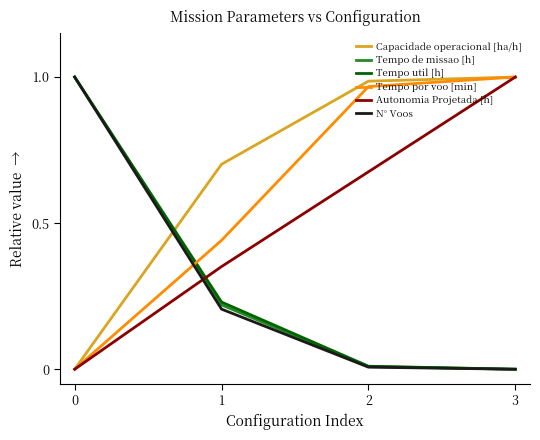

What is the total value across all series at 2?

2.7